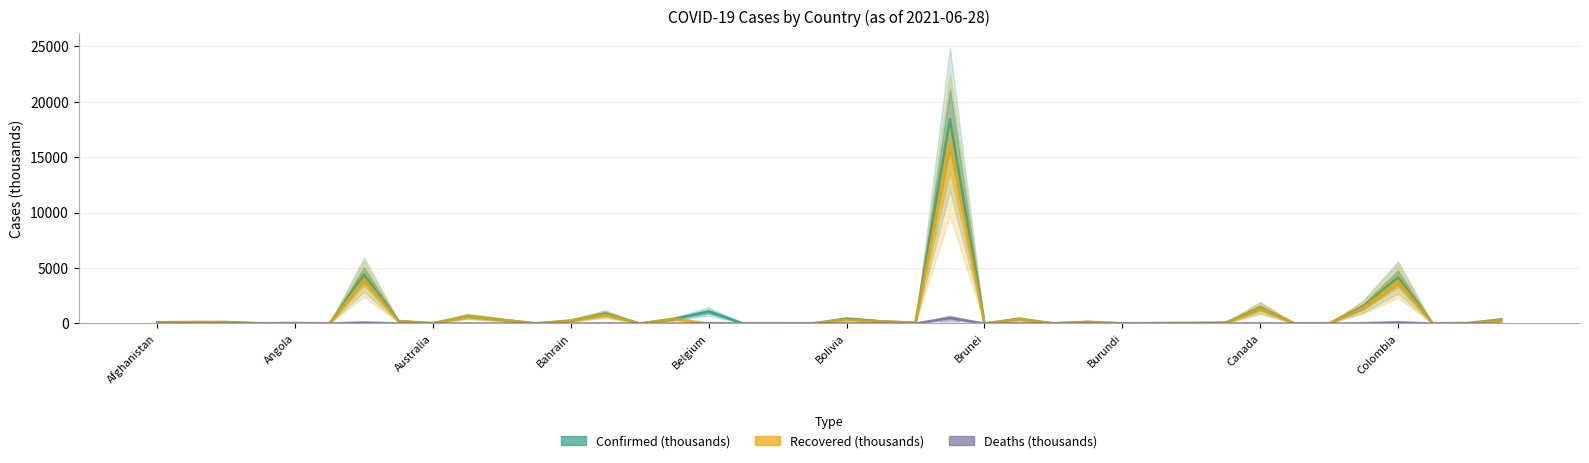

Where does the Confirmed (thousands) series first go above 111?

Afghanistan